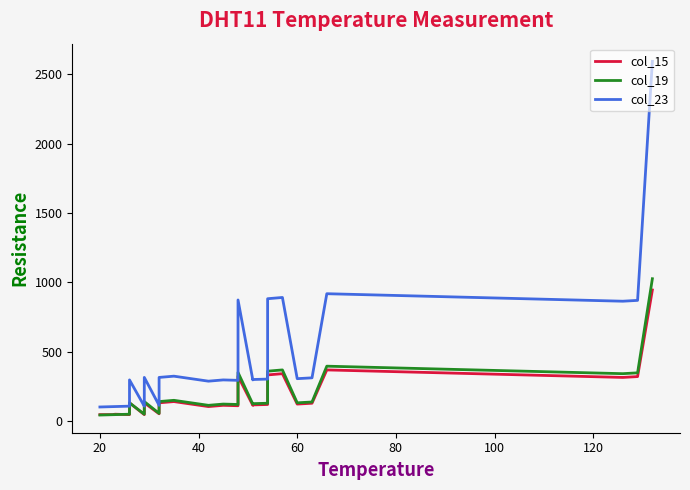

How many lines are shown in the chart?

3